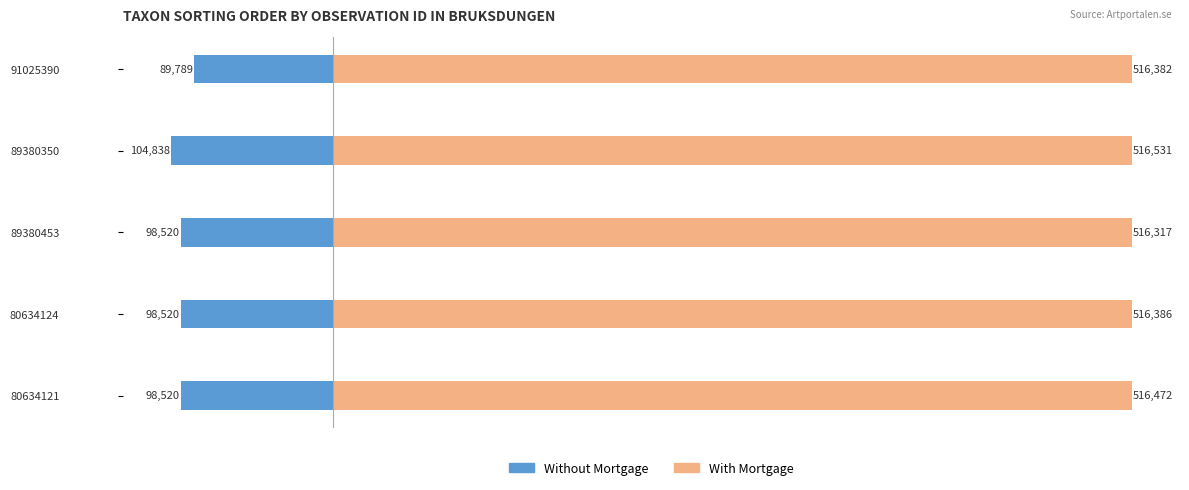

How many groups of bars are there?

5